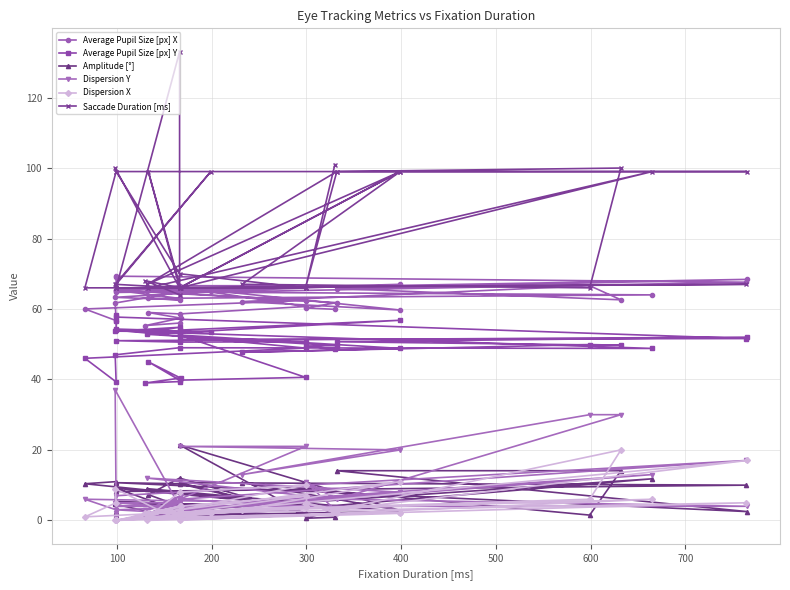

How many interior local peaks does the Dispersion X series have?

14